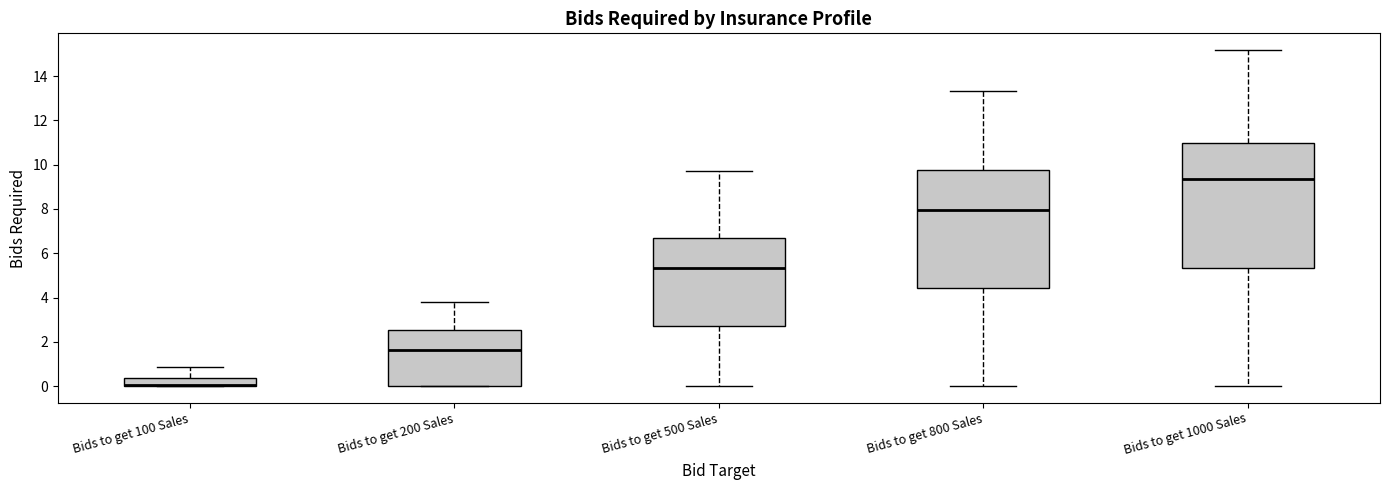

Reading left to right, read every box against the y-axis: the position of its median line, the range the box covers, and the ends of its whiskers. The values are not printed on the chart, so give them approximately, as read against the axis.

Bids to get 100 Sales: median 0.0 (drawn on the box's lower edge), box 0.0 to 0.4, whiskers 0.0 to 0.8
Bids to get 200 Sales: median 1.6, box 0.0 to 2.6, whiskers 0.0 to 3.8
Bids to get 500 Sales: median 5.4, box 2.8 to 6.6, whiskers 0.0 to 9.8
Bids to get 800 Sales: median 8.0, box 4.4 to 9.8, whiskers 0.0 to 13.4
Bids to get 1000 Sales: median 9.4, box 5.4 to 11.0, whiskers 0.0 to 15.2